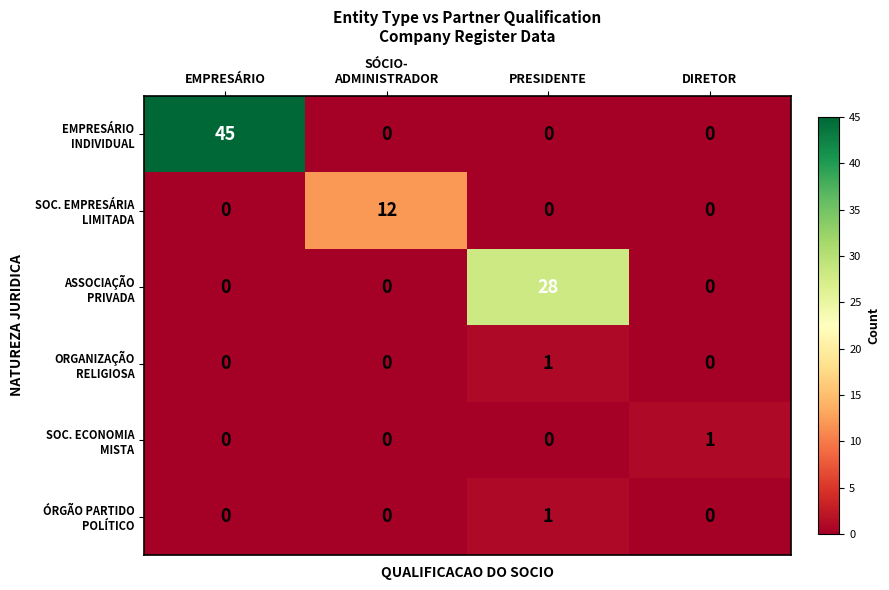

At how many categories does at least one series exceed 11?

3